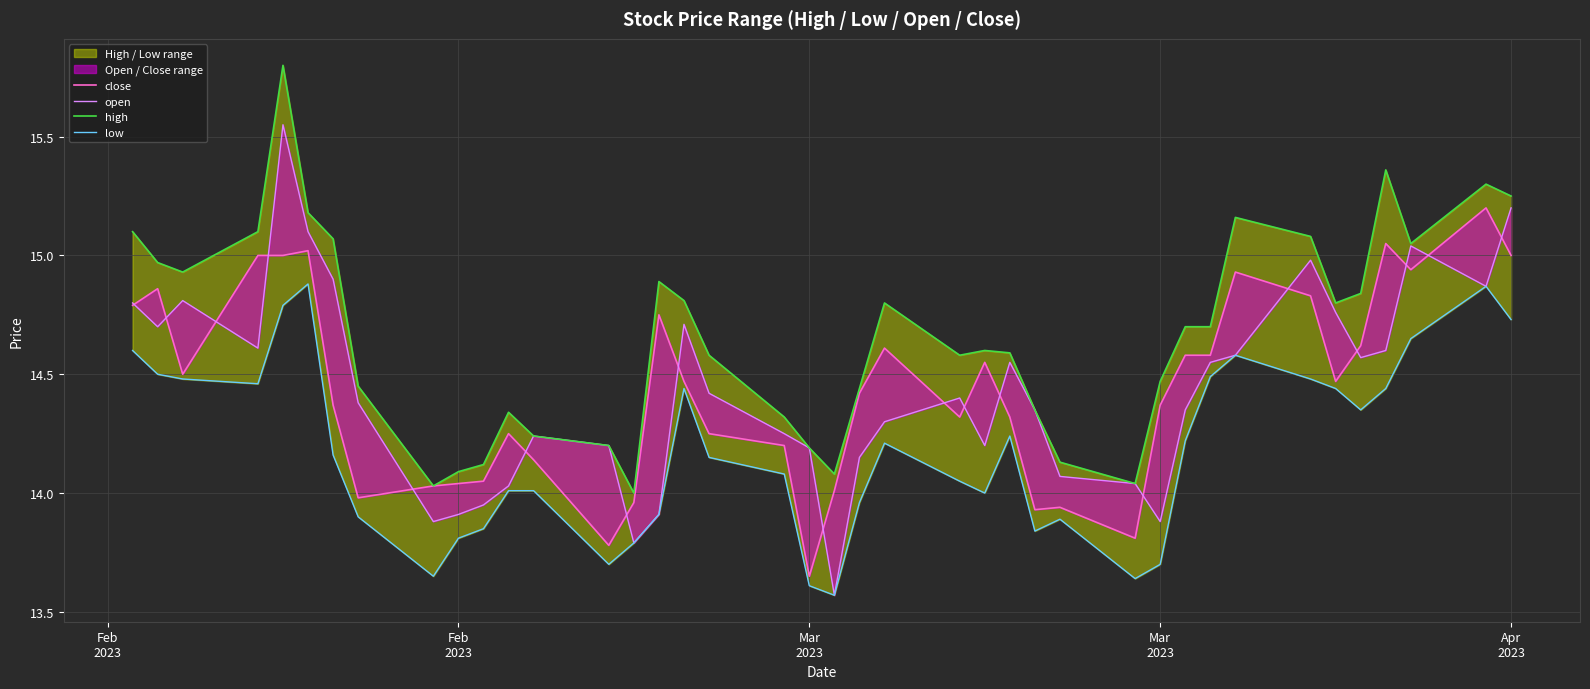

How many categories are shown in the chart?

40